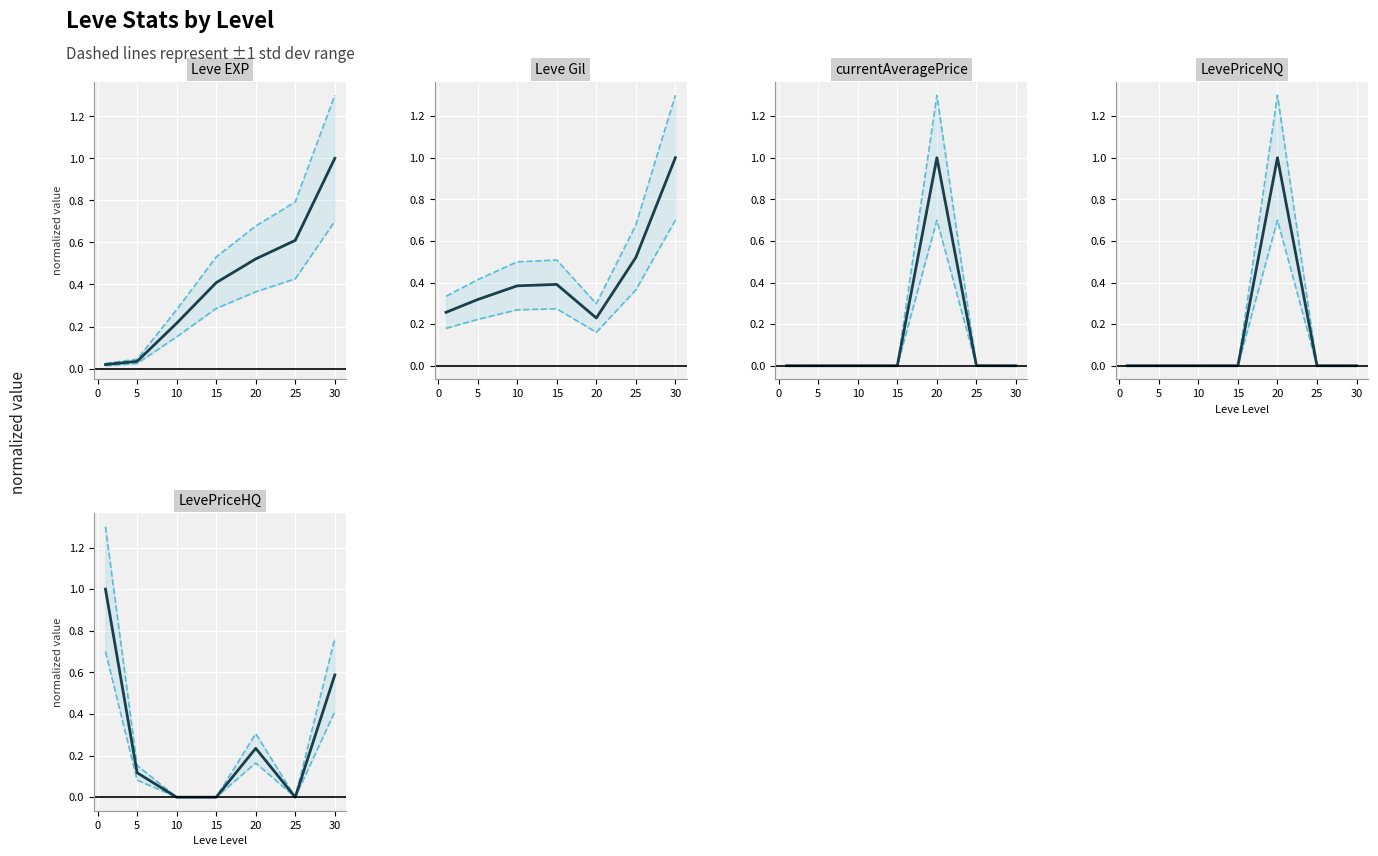

True or false: Leve EXP has more than 1 points higher than both neighbors.

False